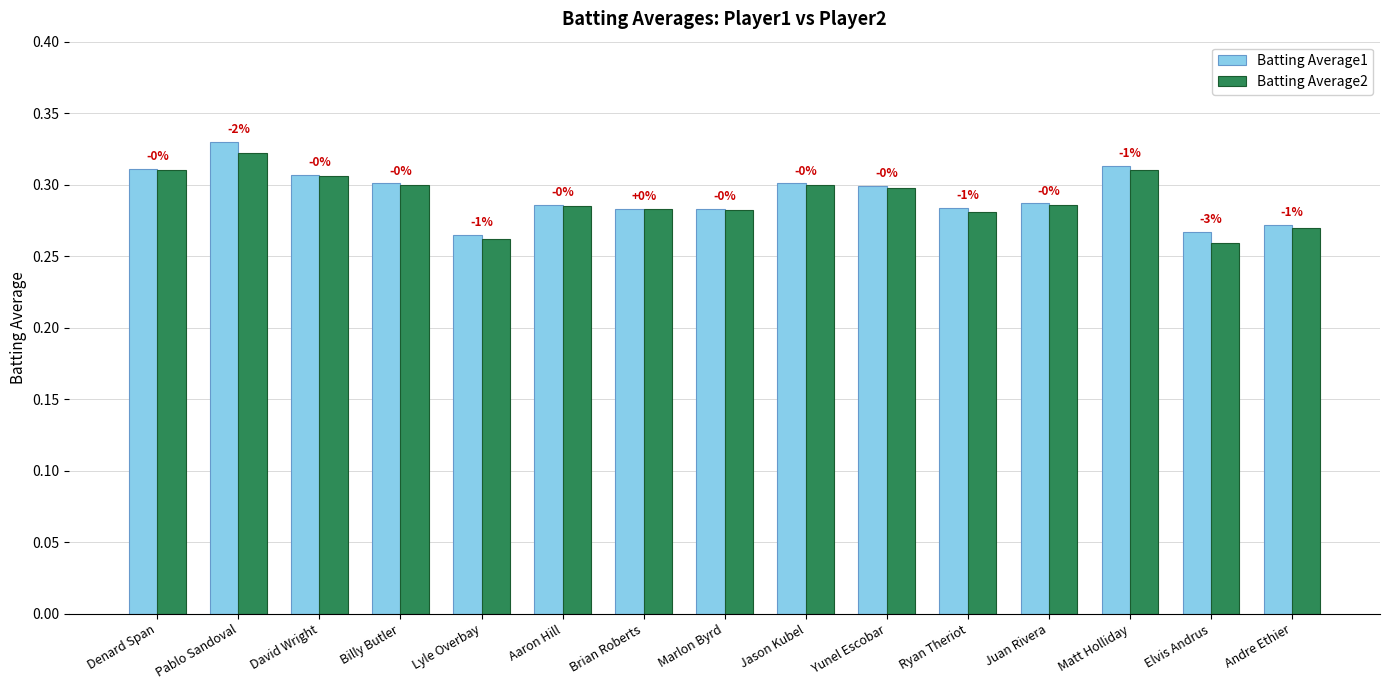

What is the label of the 2nd bar from the left?

Pablo Sandoval